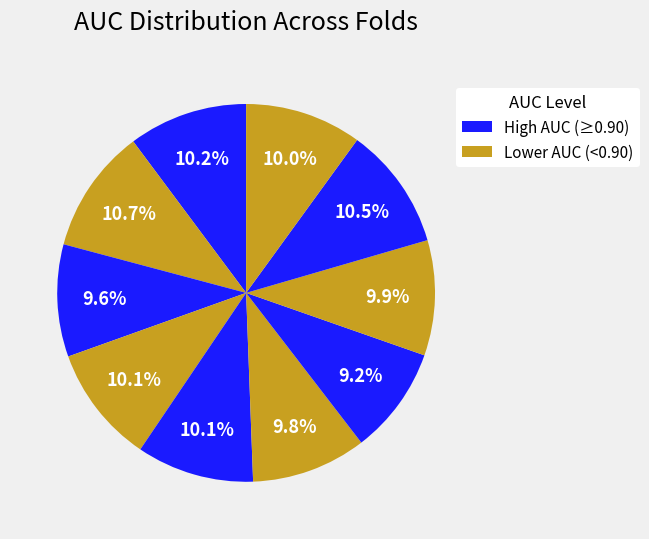

Count the number of slices in the pie.

10